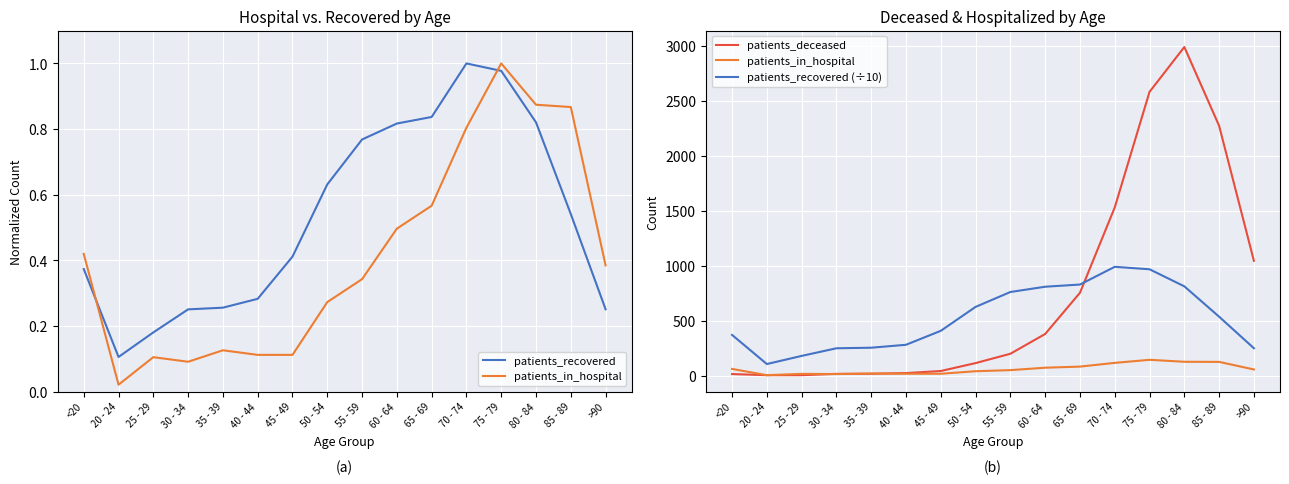

How many values in the patients_in_hospital series are below 55?

8